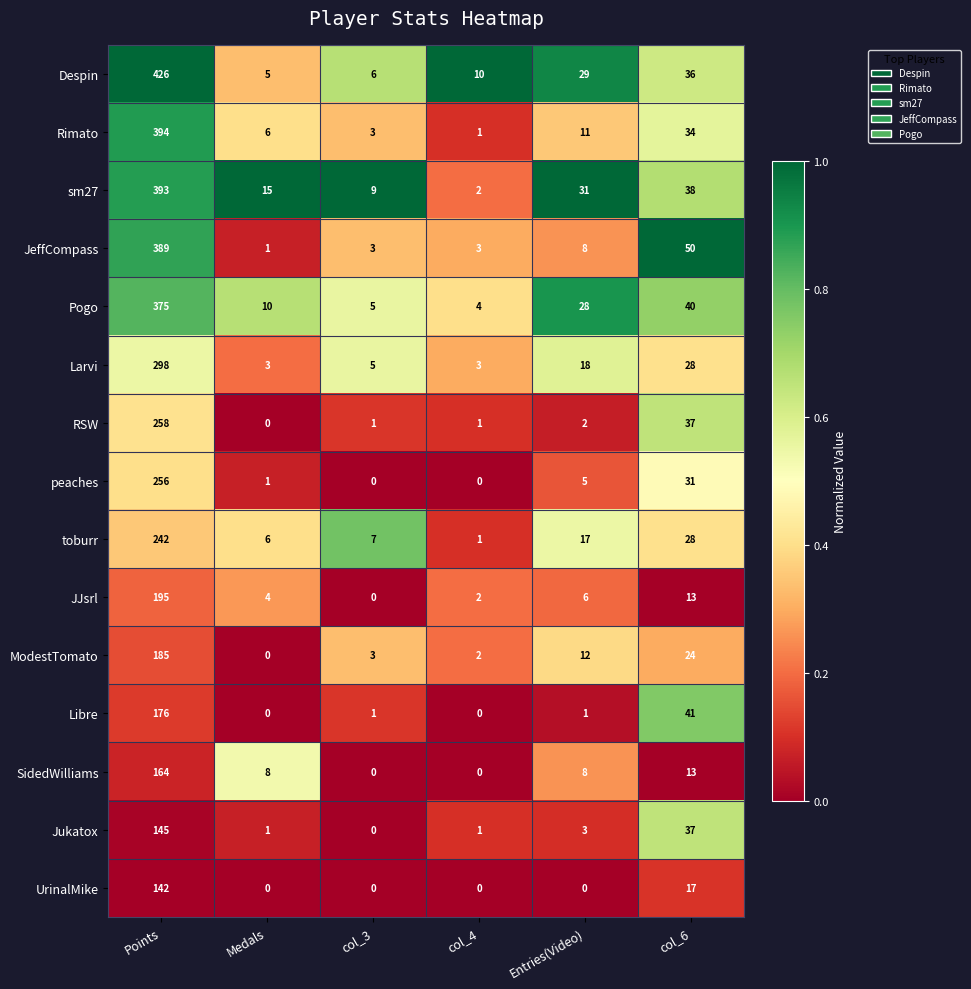

List the series in order of their peak value, highest first.

Despin, Rimato, sm27, JeffCompass, Pogo, Larvi, RSW, peaches, toburr, JJsrl, ModestTomato, Libre, SidedWilliams, Jukatox, UrinalMike